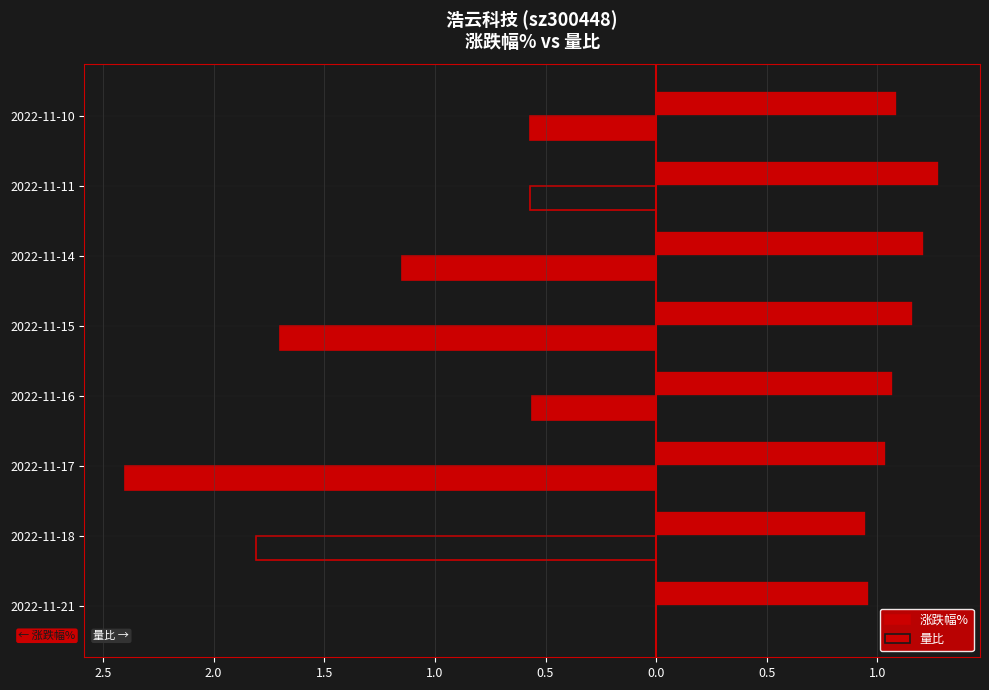

How many groups of bars are there?

8